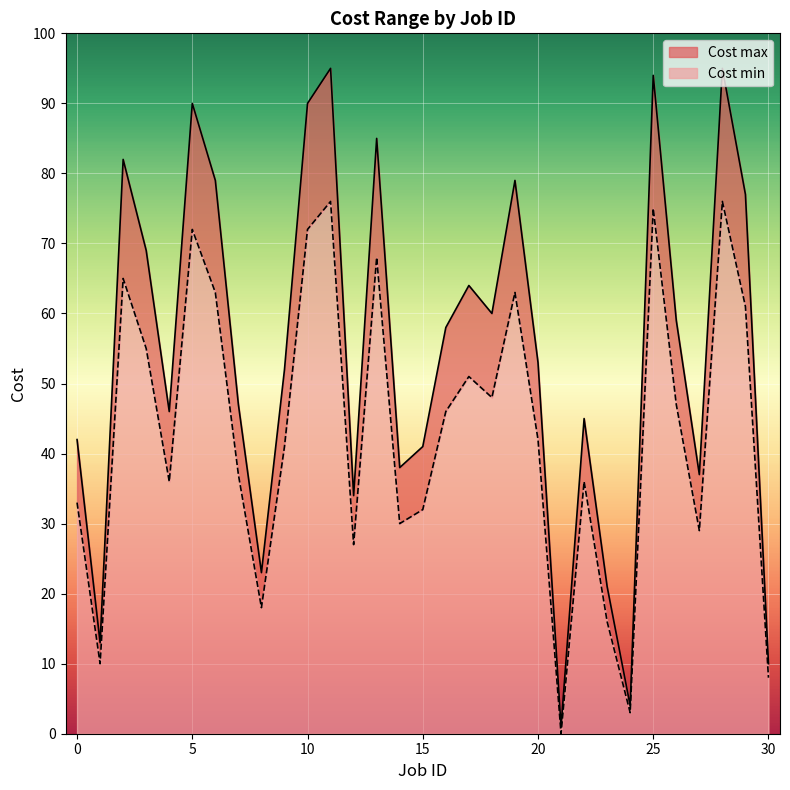

True or false: Cost max and Cost min cross at least once.

False